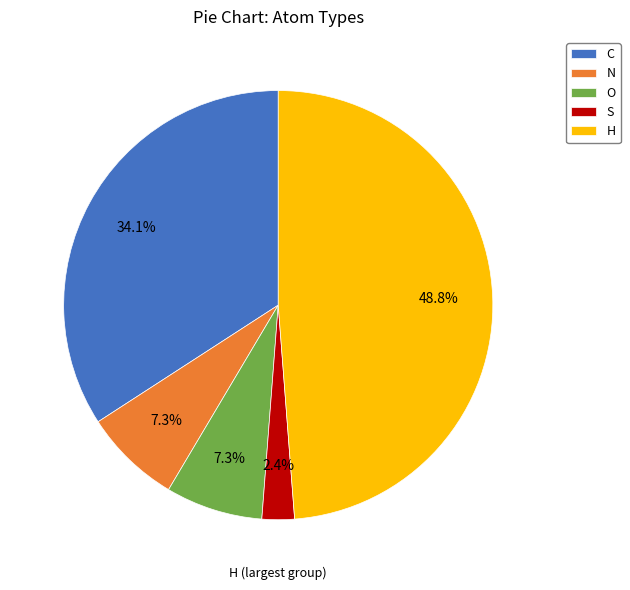

What percentage is the N slice, to the nearest percent?

7%